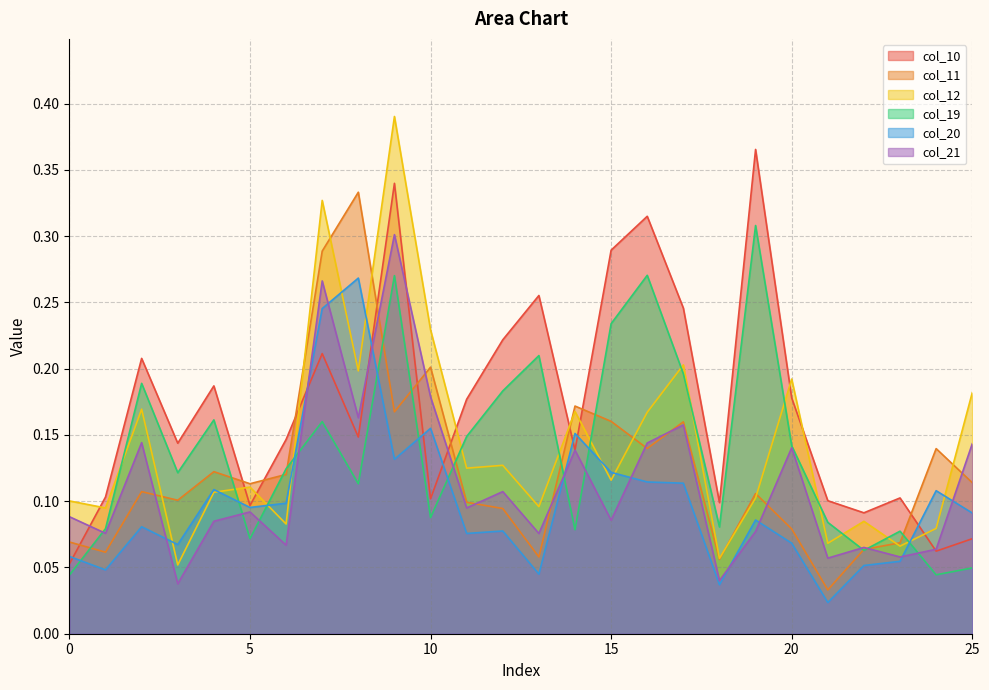

Reading left to right, list all the values displayed in this chart.

col_10: 0.1	0.1	0.2	0.1	0.2	0.1	0.1	0.2	0.1	0.3	0.1	0.2	0.2	0.3	0.1	0.3	0.3	0.2	0.1	0.4	0.2	0.1	0.1	0.1	0.1	0.1
col_11: 0.1	0.1	0.1	0.1	0.1	0.1	0.1	0.3	0.3	0.2	0.2	0.1	0.1	0.1	0.2	0.2	0.1	0.2	0.1	0.1	0.1	0.0	0.1	0.1	0.1	0.1
col_12: 0.1	0.1	0.2	0.1	0.1	0.1	0.1	0.3	0.2	0.4	0.2	0.1	0.1	0.1	0.2	0.1	0.2	0.2	0.1	0.1	0.2	0.1	0.1	0.1	0.1	0.2
col_19: 0.0	0.1	0.2	0.1	0.2	0.1	0.1	0.2	0.1	0.3	0.1	0.1	0.2	0.2	0.1	0.2	0.3	0.2	0.1	0.3	0.1	0.1	0.1	0.1	0.0	0.0
col_20: 0.1	0.0	0.1	0.1	0.1	0.1	0.1	0.2	0.3	0.1	0.2	0.1	0.1	0.0	0.2	0.1	0.1	0.1	0.0	0.1	0.1	0.0	0.1	0.1	0.1	0.1
col_21: 0.1	0.1	0.1	0.0	0.1	0.1	0.1	0.3	0.2	0.3	0.2	0.1	0.1	0.1	0.1	0.1	0.1	0.2	0.0	0.1	0.1	0.1	0.1	0.1	0.1	0.1